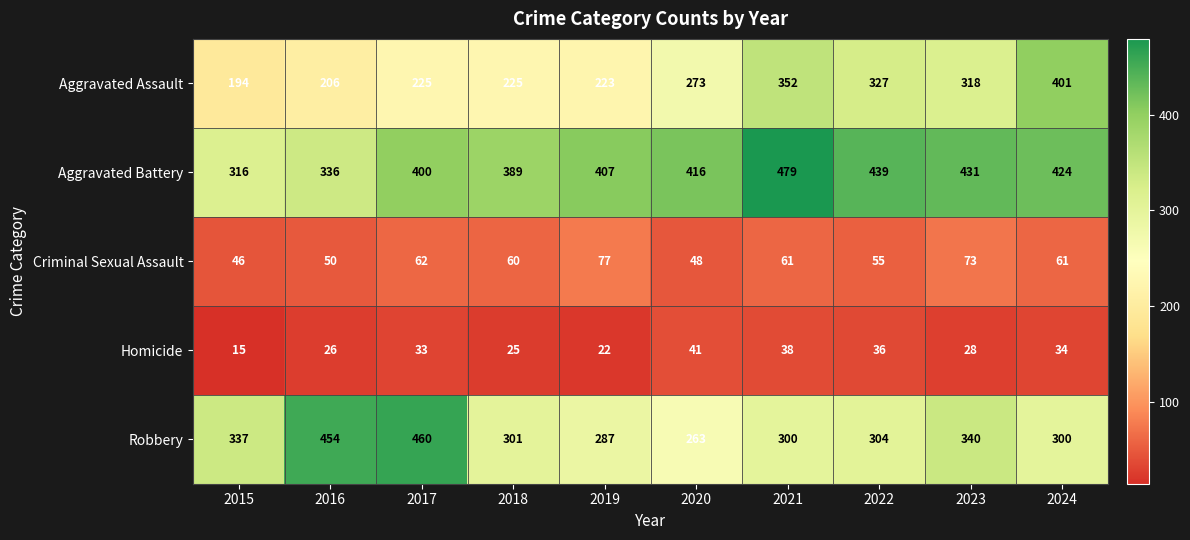

How many data points does each series have?

10